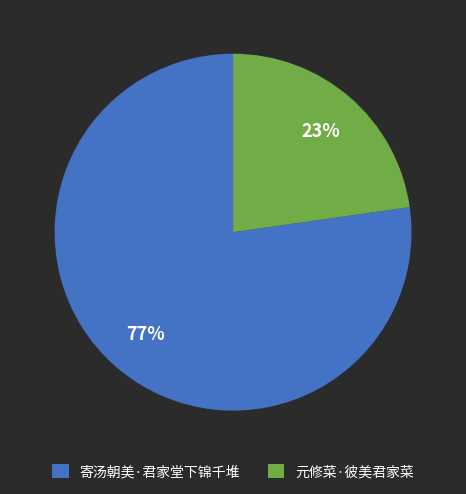

What is the majority slice?

寄汤朝美·君家堂下锦千堆